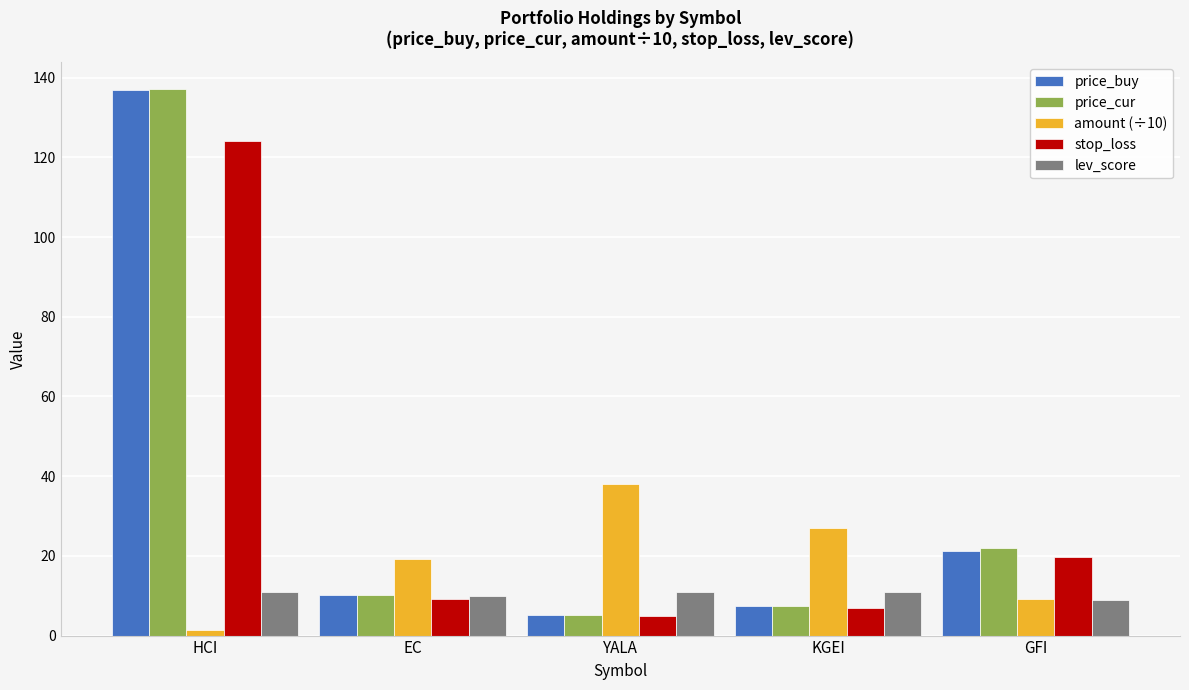

Which label corresponds to the smallest value in the chart?

HCI